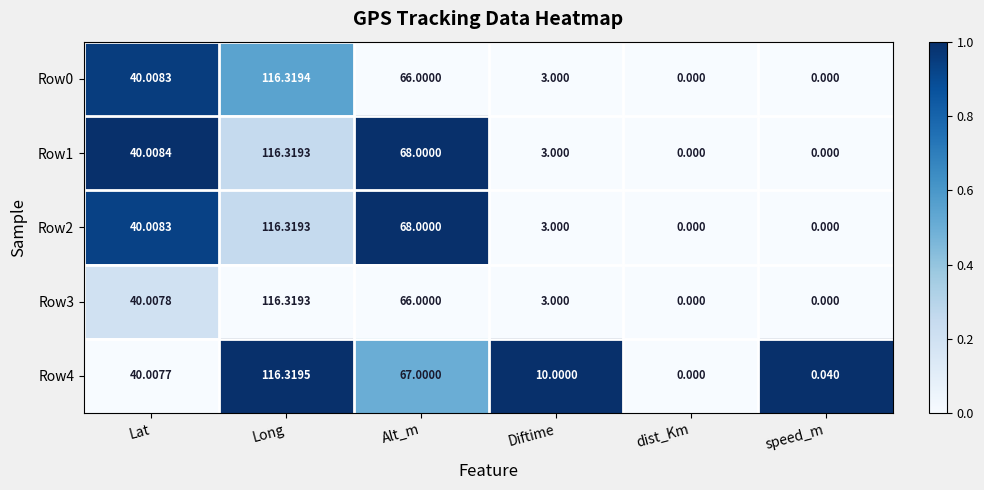

Which category has the highest value in the Row4 series?

Long